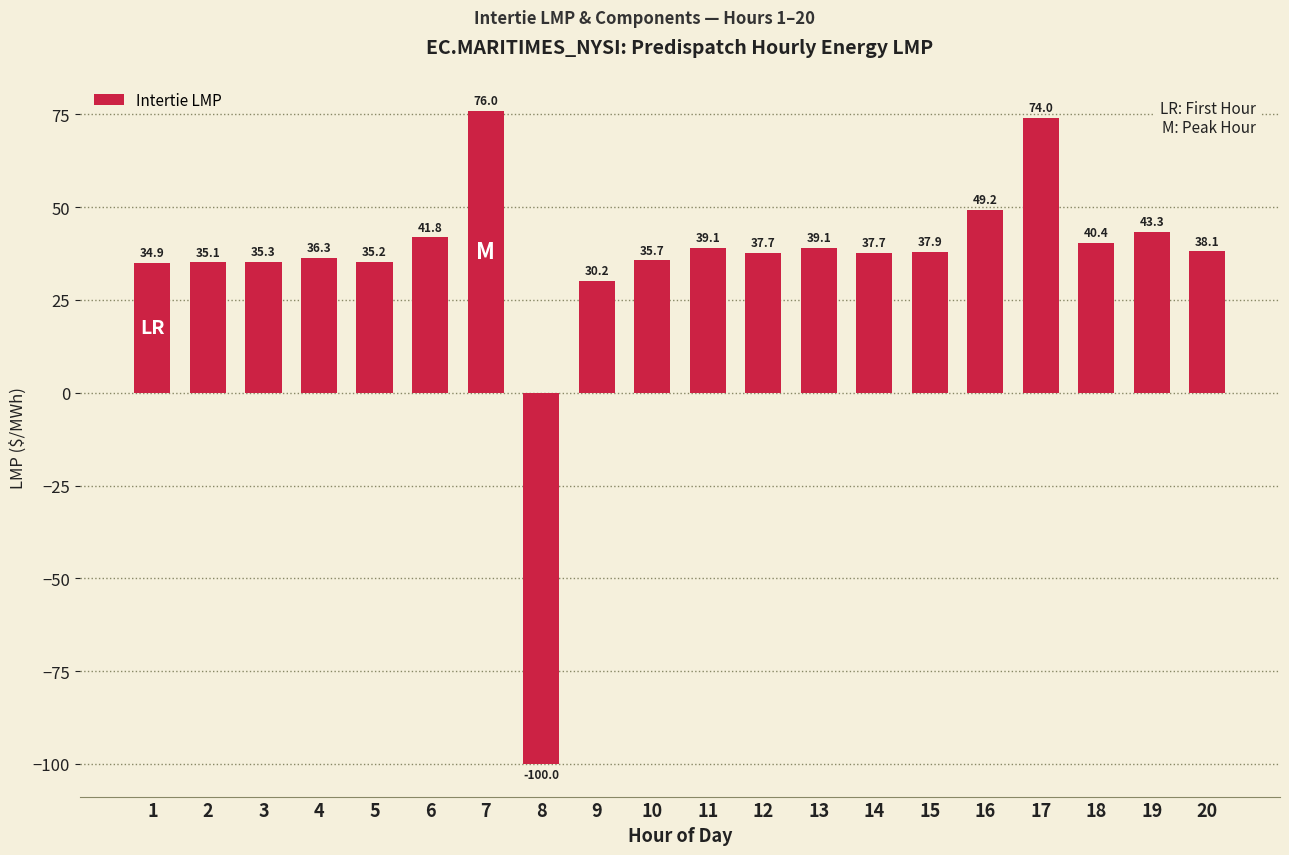

How many bars are there in total?

20